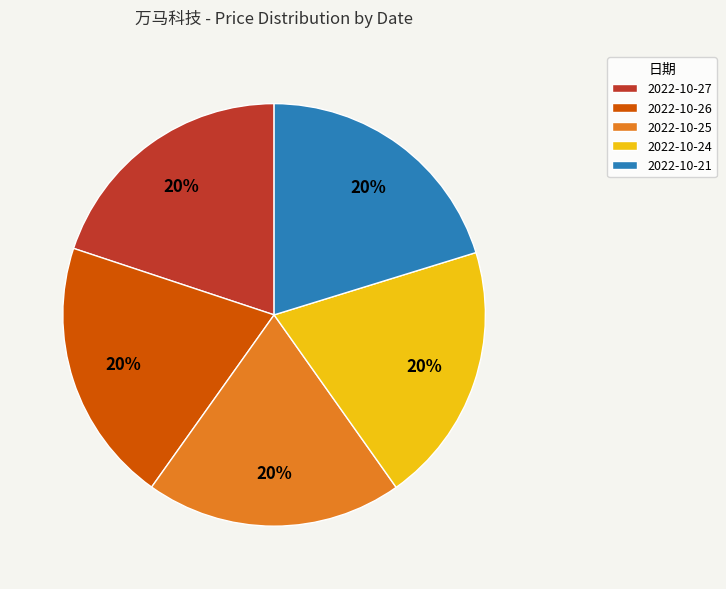

The 2022-10-26 slice represents 20% of the pie. True or false?

True